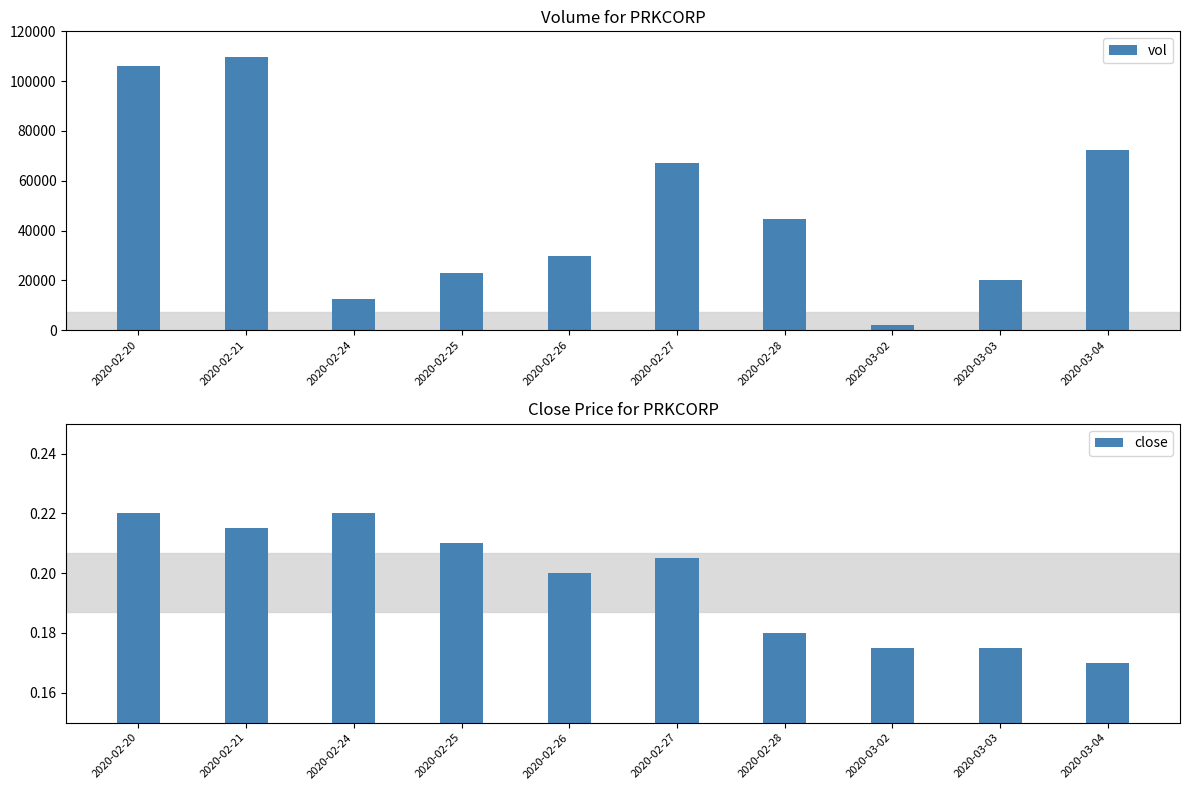

Rank the series by their maximum value, from lowest to highest.

close, vol